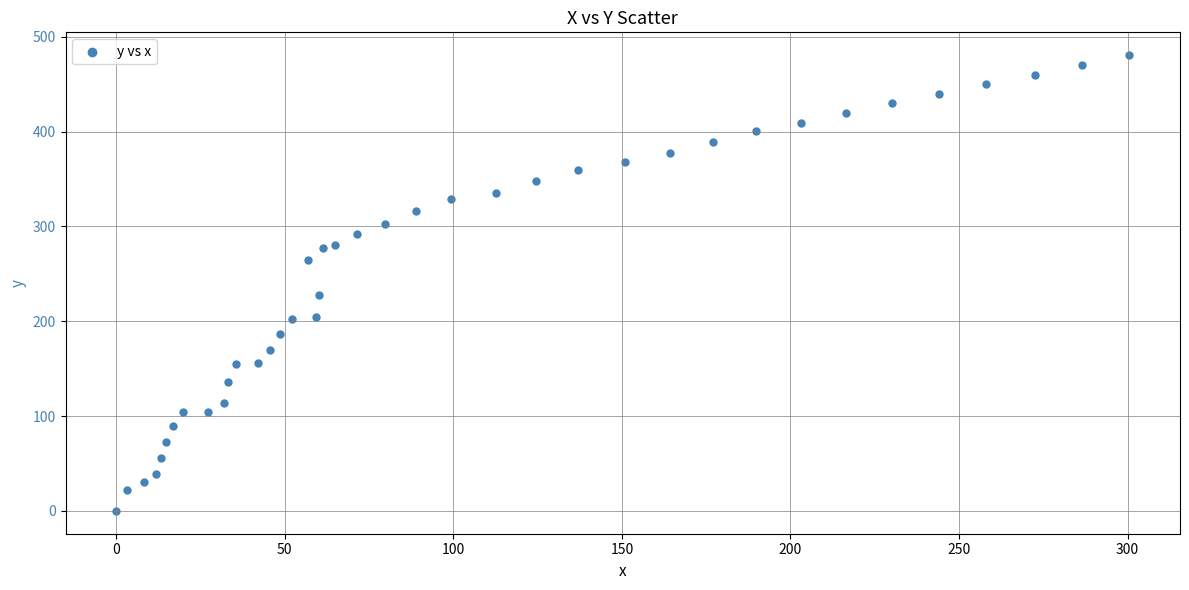

What Y value in the scatter plot is closest to 240?

227.8